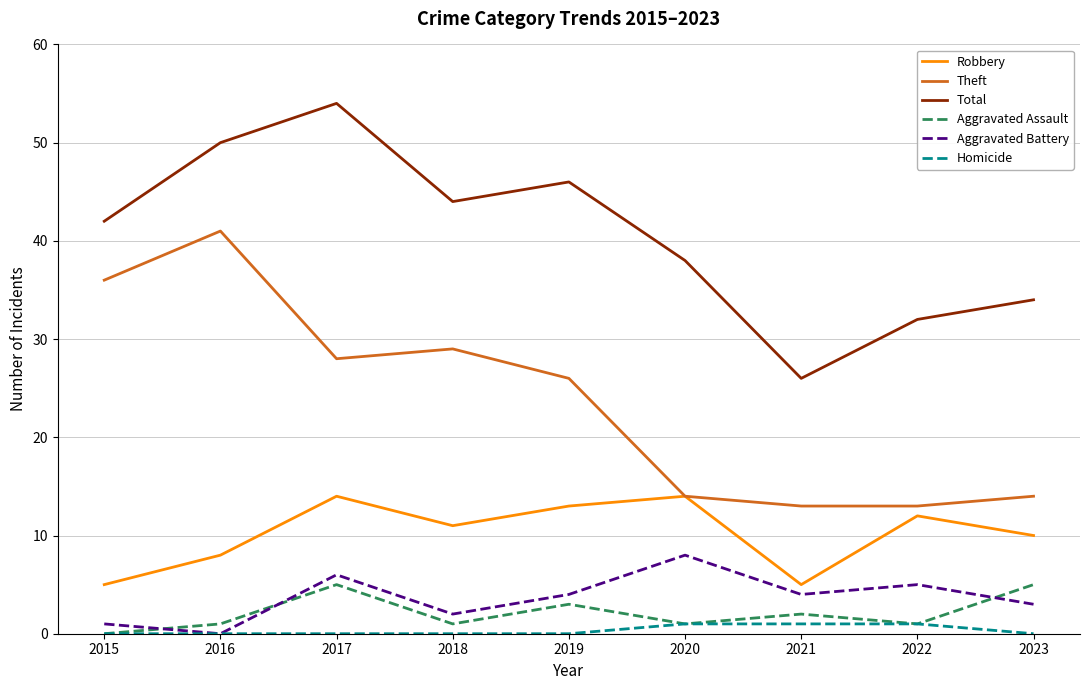

Reading left to right, transcribe all the data shown in this chart.

Robbery: 5	8	14	11	13	14	5	12	10
Theft: 36	41	28	29	26	14	13	13	14
Total: 42	50	54	44	46	38	26	32	34
Aggravated Assault: 0	1	5	1	3	1	2	1	5
Aggravated Battery: 1	0	6	2	4	8	4	5	3
Homicide: 0	0	0	0	0	1	1	1	0